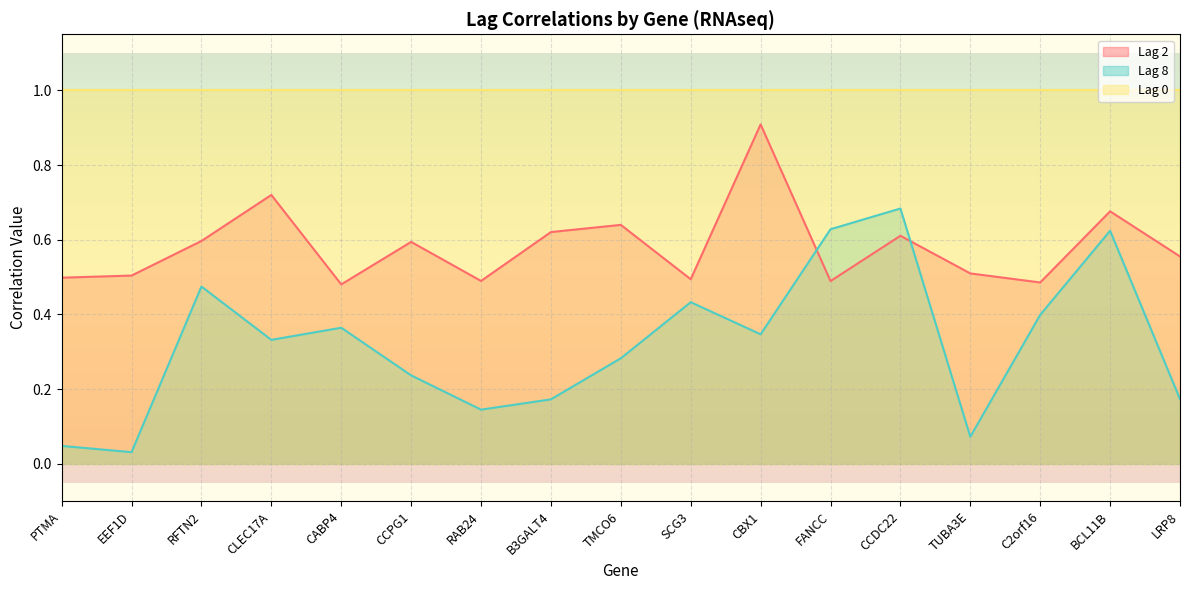

What is the label of the 13th point from the right?

CABP4